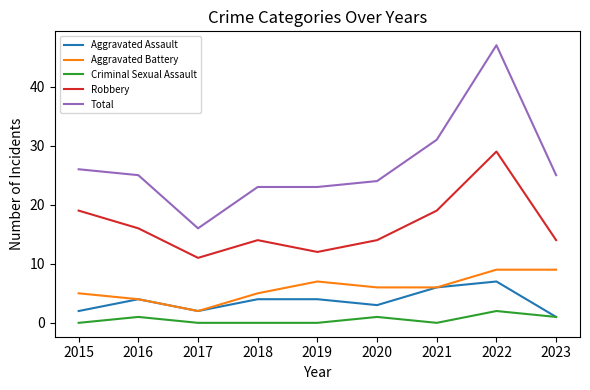

Reading left to right, extract all data points from this chart.

Aggravated Assault: 2	4	2	4	4	3	6	7	1
Aggravated Battery: 5	4	2	5	7	6	6	9	9
Criminal Sexual Assault: 0	1	0	0	0	1	0	2	1
Robbery: 19	16	11	14	12	14	19	29	14
Total: 26	25	16	23	23	24	31	47	25